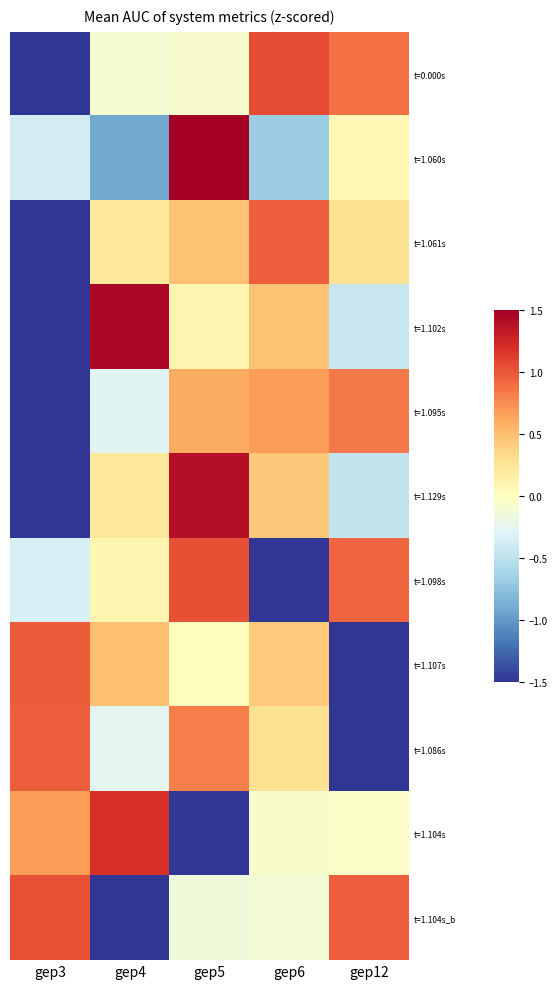

Rank the series at gep6 from highest to lowest value.

t=0.000s, t=1.061s, t=1.095s, t=1.102s, t=1.129s, t=1.107s, t=1.086s, t=1.104s, t=1.104s_b, t=1.060s, t=1.098s